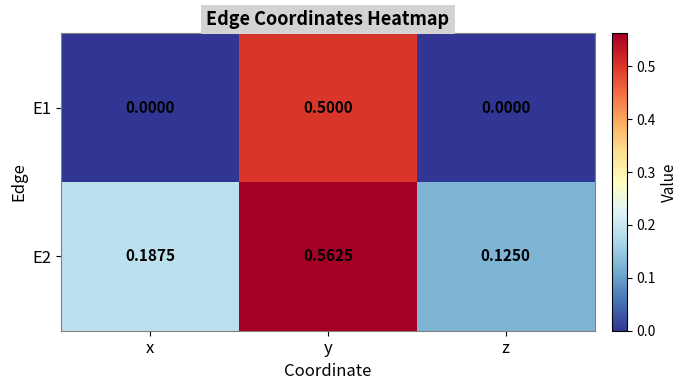

Where is E2 nearest to the value 0?

z